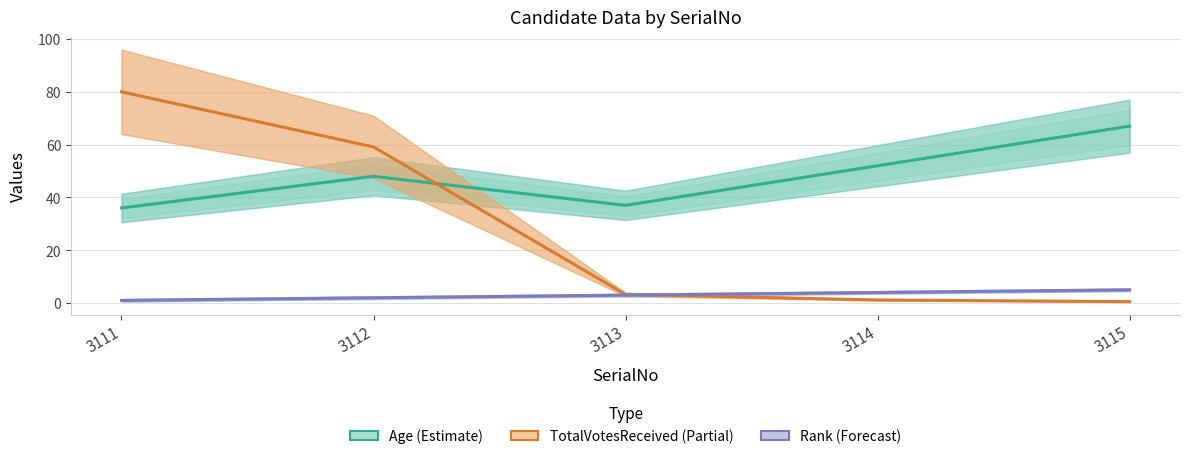

Rank the categories by TotalVotesReceived (scaled) value from lowest to highest.

3115, 3114, 3113, 3112, 3111